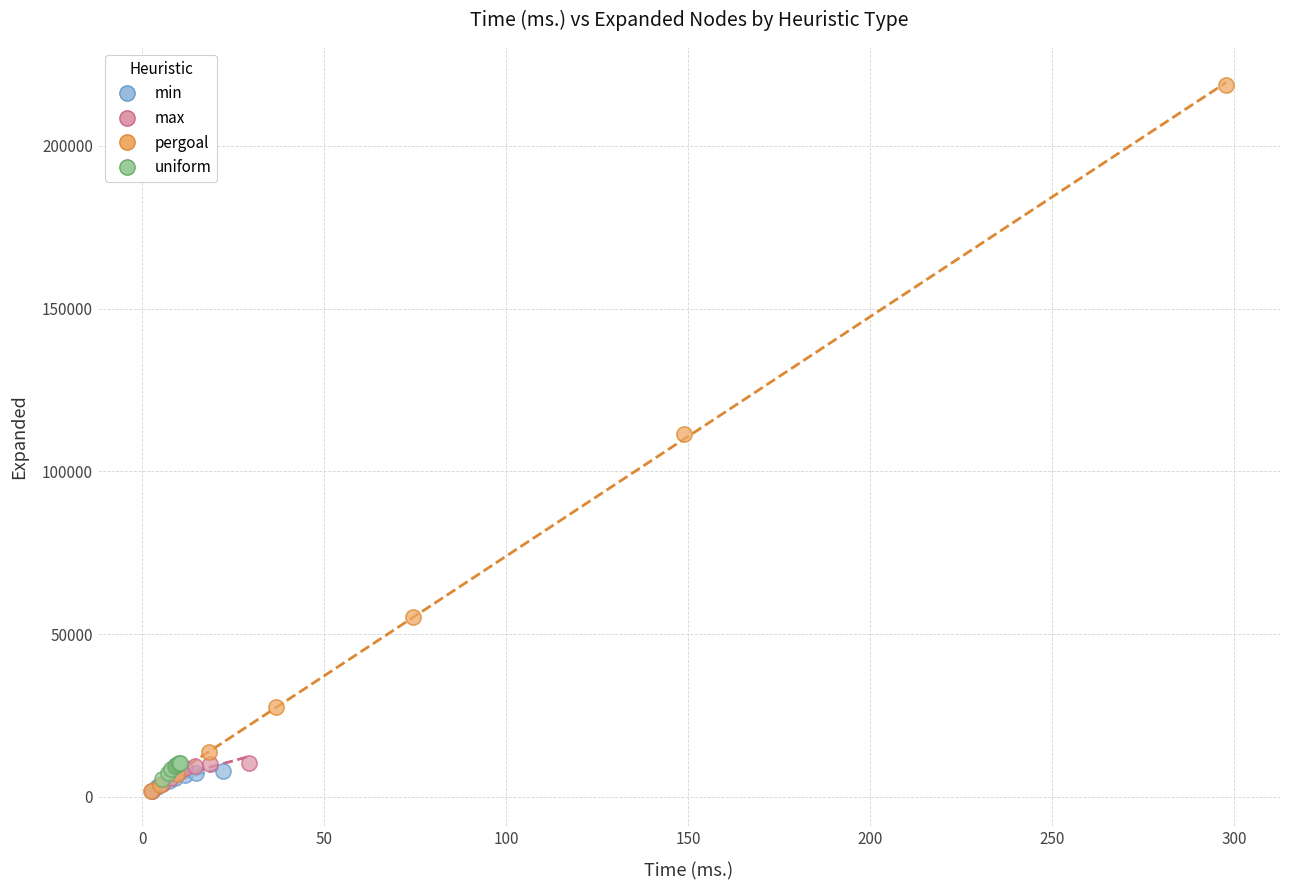

Which series has the widest spread of Y values?

pergoal